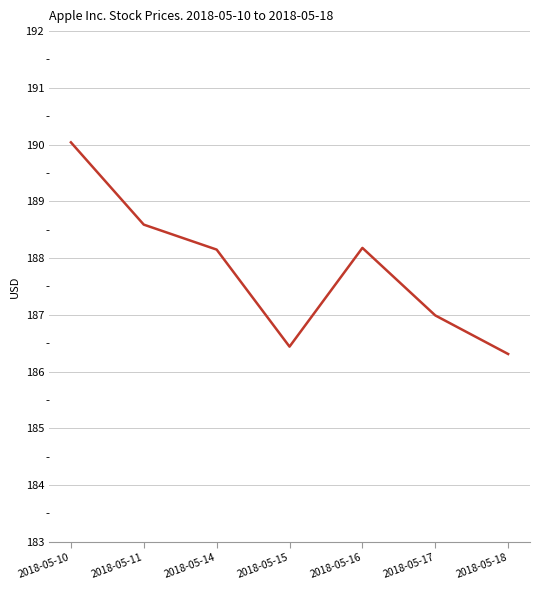

What is the sum of the values at 2018-05-11 and 2018-05-10?

378.6